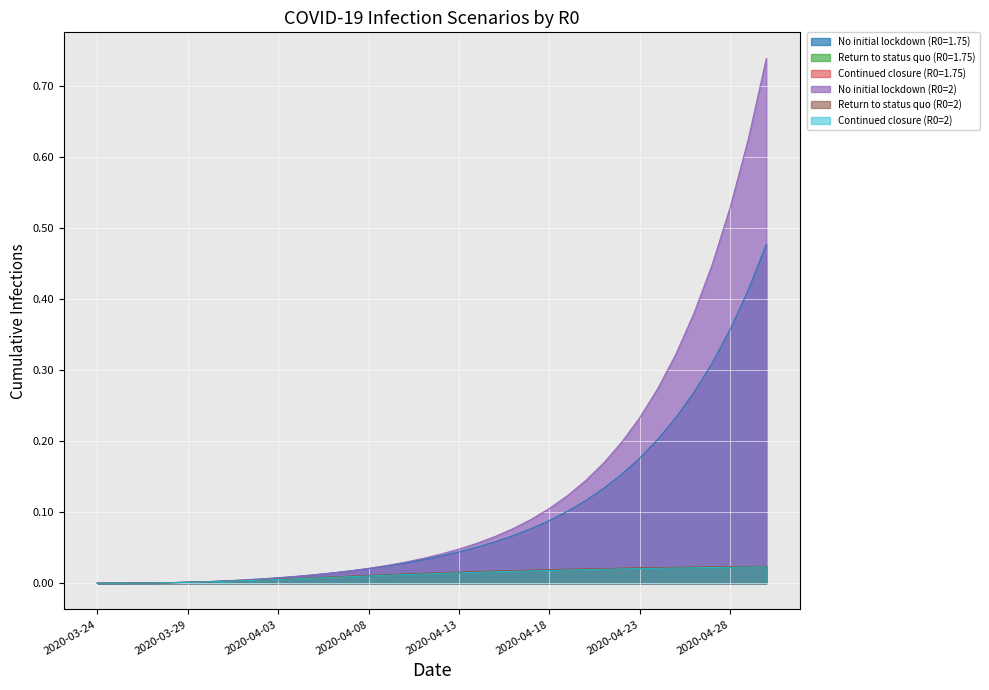

True or false: Continued closure (R0=1.75) and Return to status quo (R0=1.75) cross at least once.

False